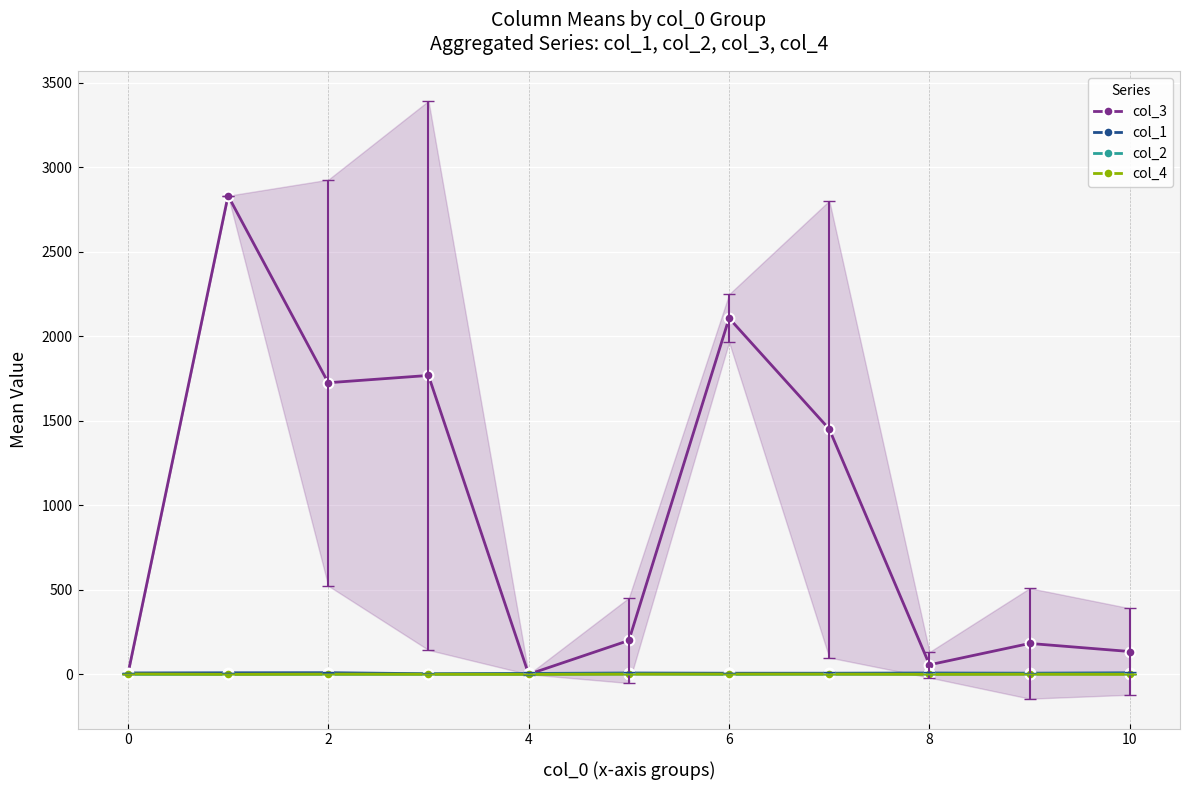

What is the maximum value for col_3?

2831.0